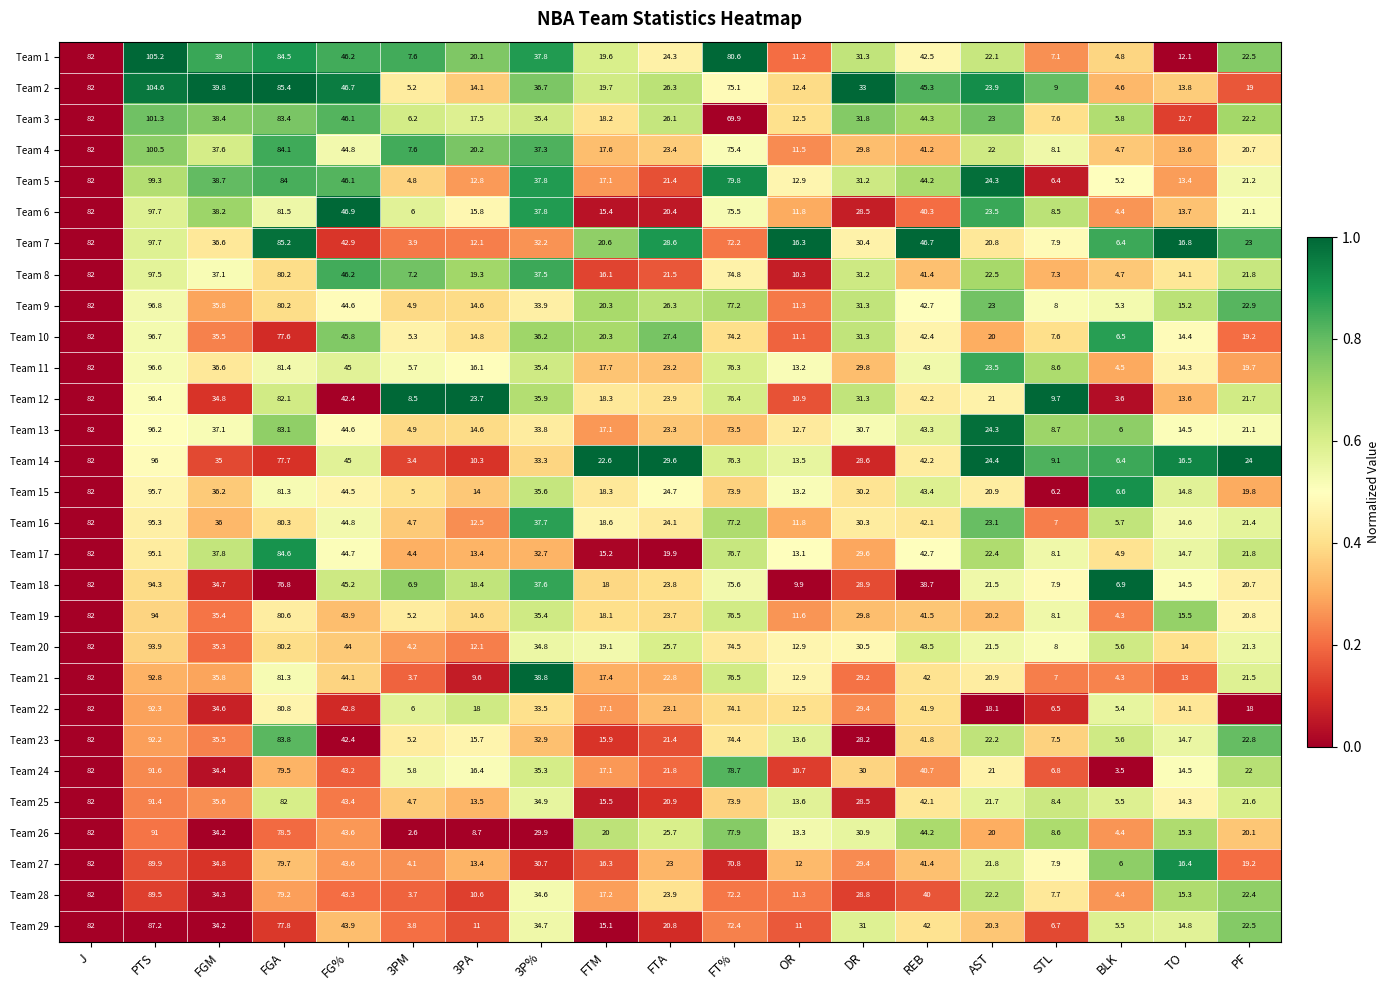

At which category does the chart reach its minimum across all series?

3PM